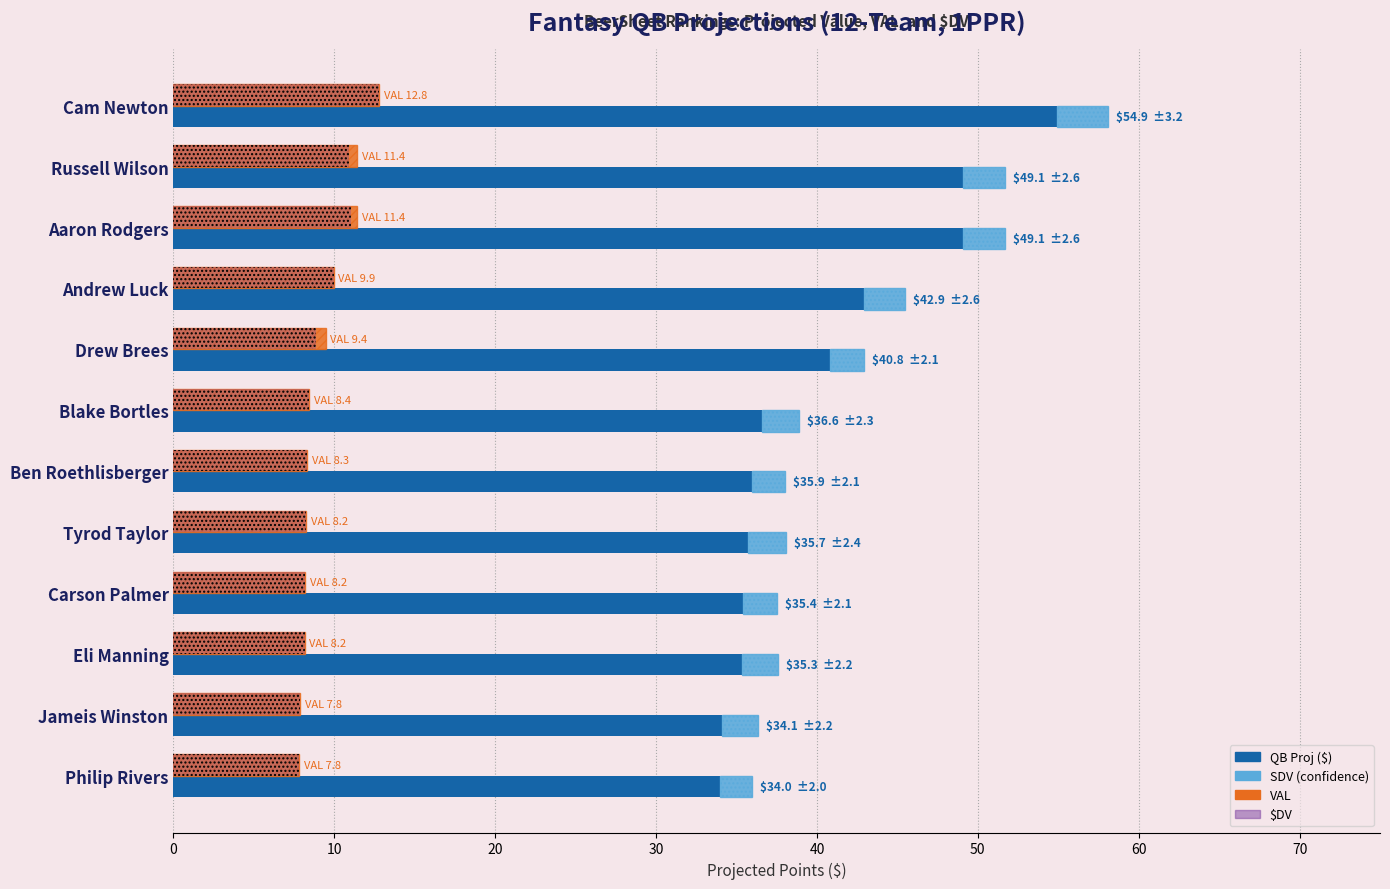

At how many categories does at least one series exceed 18?

12